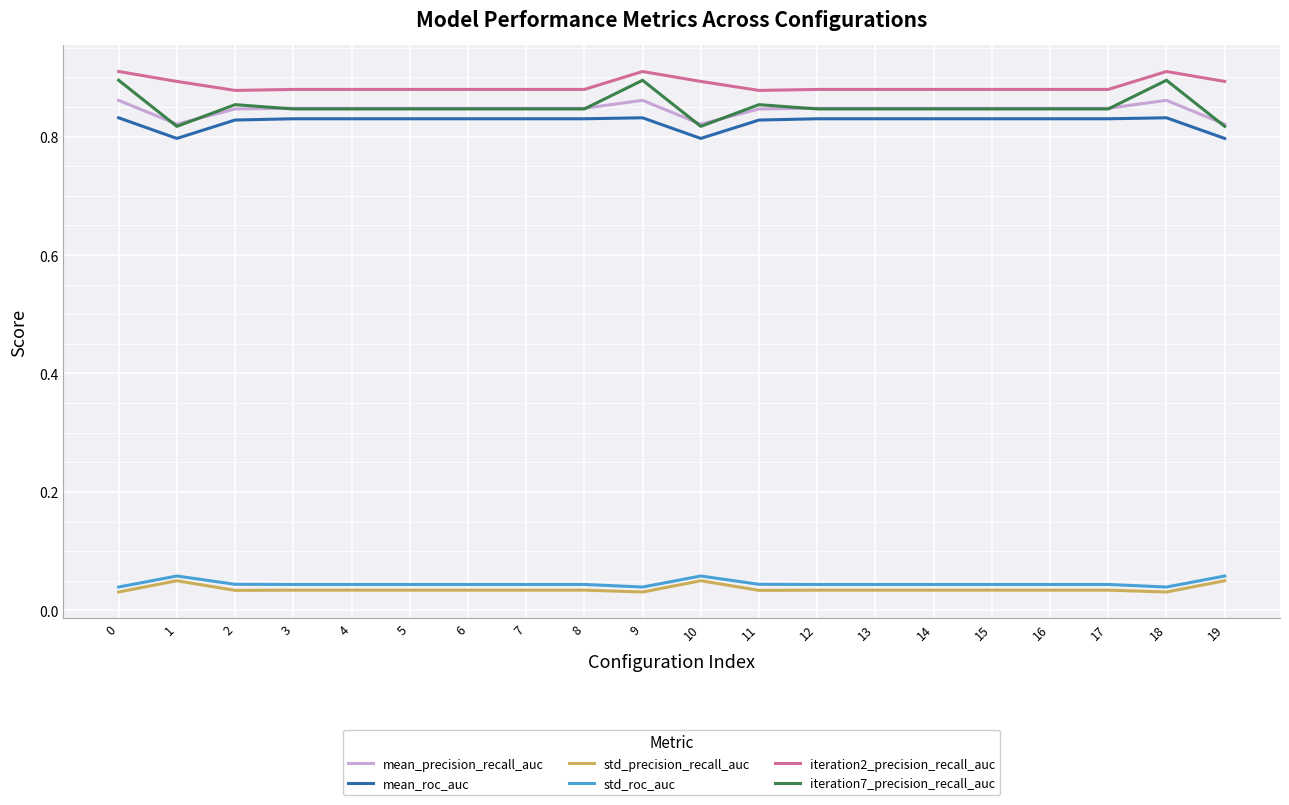

The value of mean_roc_auc at 1 is 0.5. True or false?

False